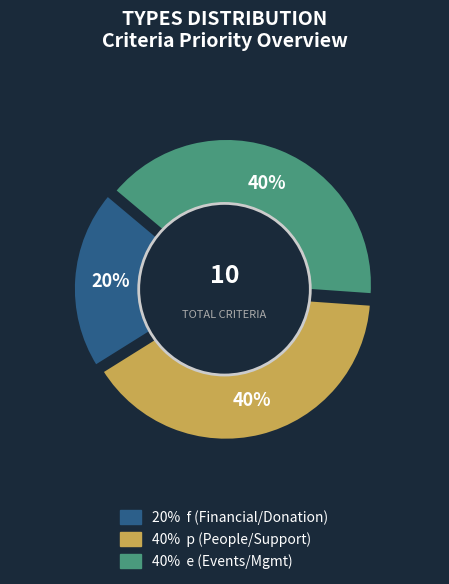

To the nearest percent, what portion does p represent?

40%